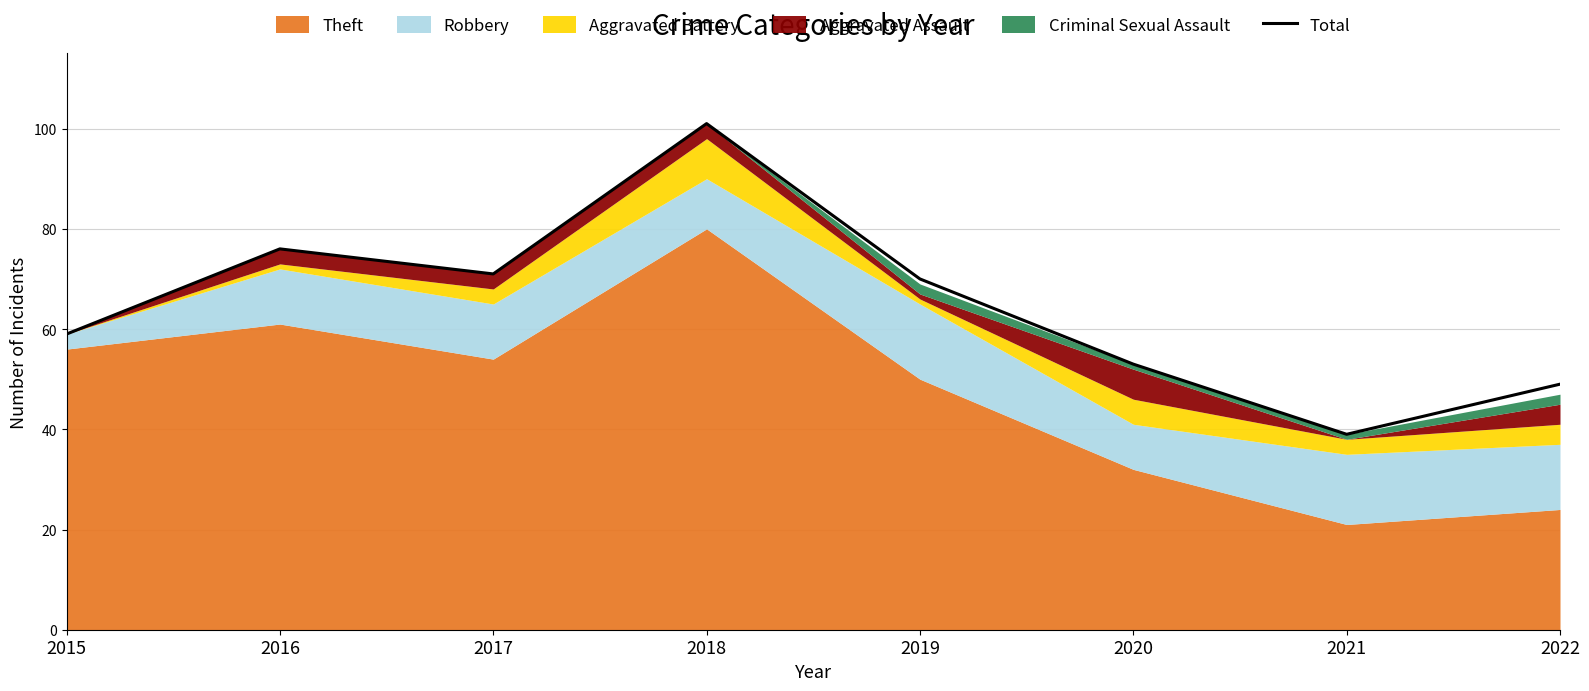

The chart shows a value of 59 at 2015. True or false?

True